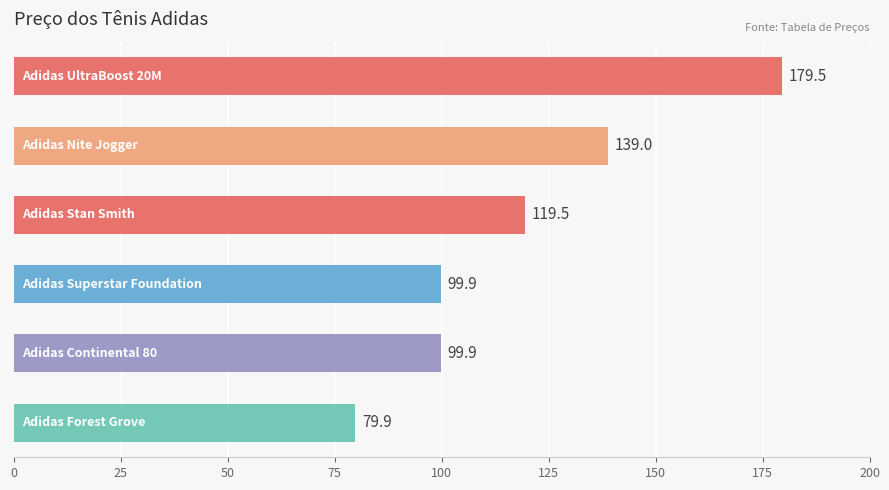

What is the smallest value displayed?

79.9